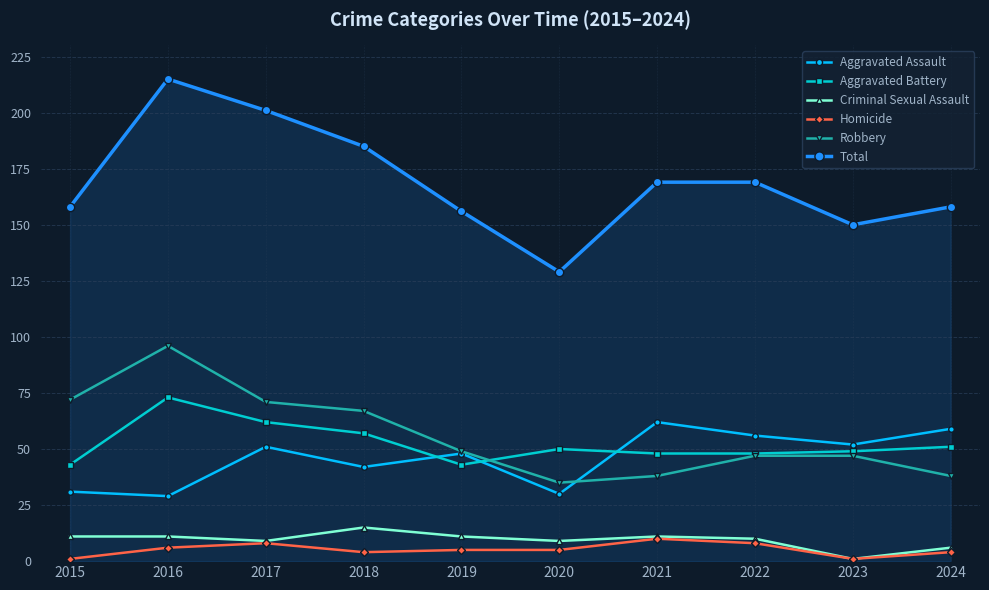

Reading left to right, list all the values displayed in this chart.

Aggravated Assault: 31	29	51	42	48	30	62	56	52	59
Aggravated Battery: 43	73	62	57	43	50	48	48	49	51
Criminal Sexual Assault: 11	11	9	15	11	9	11	10	1	6
Homicide: 1	6	8	4	5	5	10	8	1	4
Robbery: 72	96	71	67	49	35	38	47	47	38
Total: 158	215	201	185	156	129	169	169	150	158